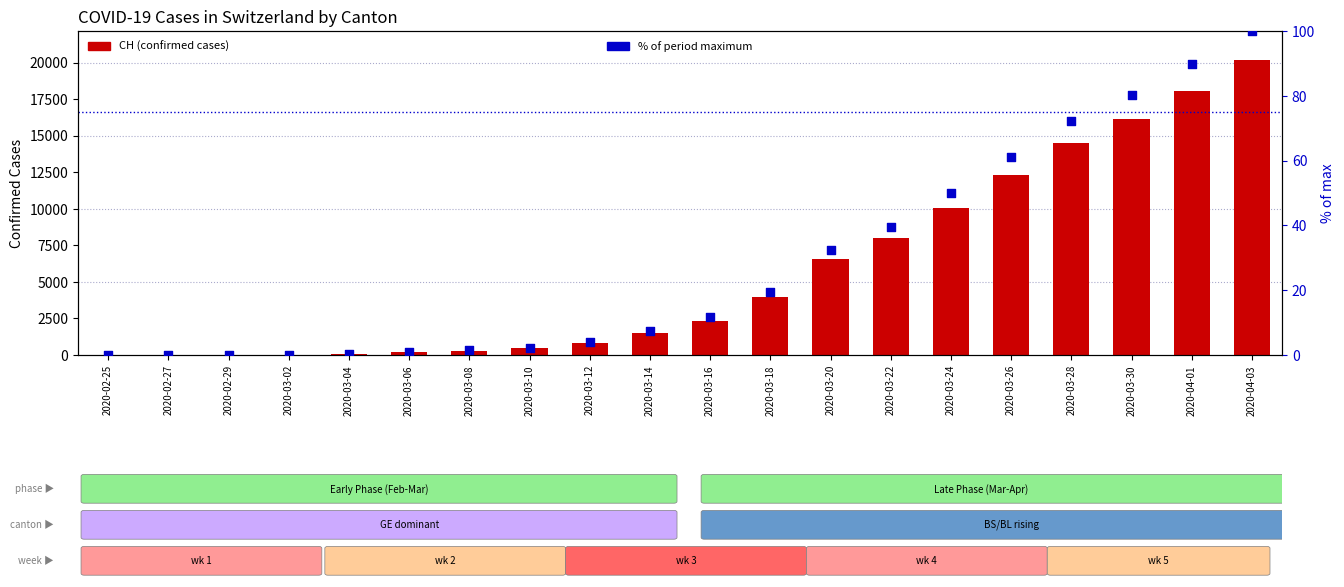

At which category is the sum across all series the highest?

2020-04-03